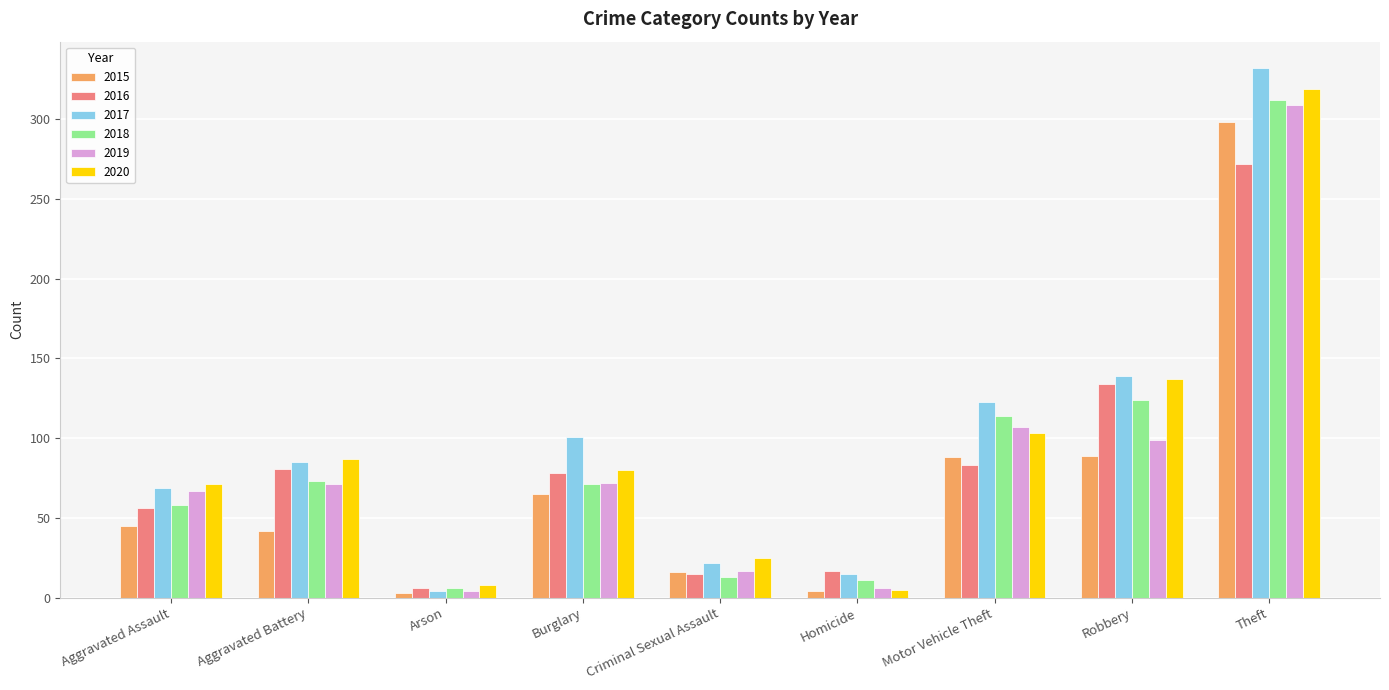

Rank the series by their maximum value, from highest to lowest.

2017, 2020, 2018, 2019, 2015, 2016